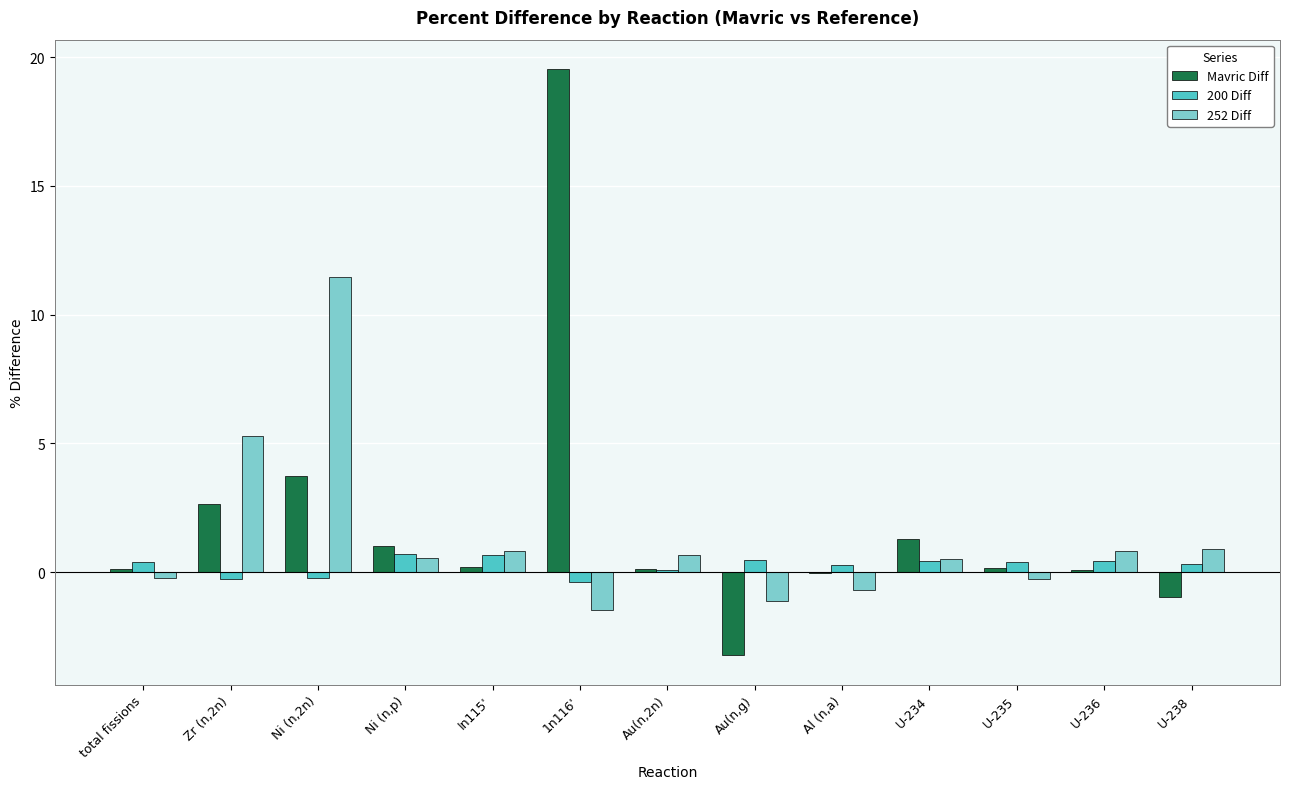

What is the average value of the Mavric Diff series?

1.9